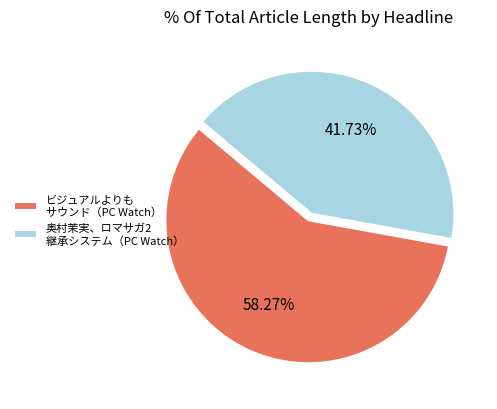

Between 奥村茉実、ロマサガ2 継承システム（PC Watch） and ビジュアルよりも サウンド（PC Watch）, which is larger?

ビジュアルよりも サウンド（PC Watch）